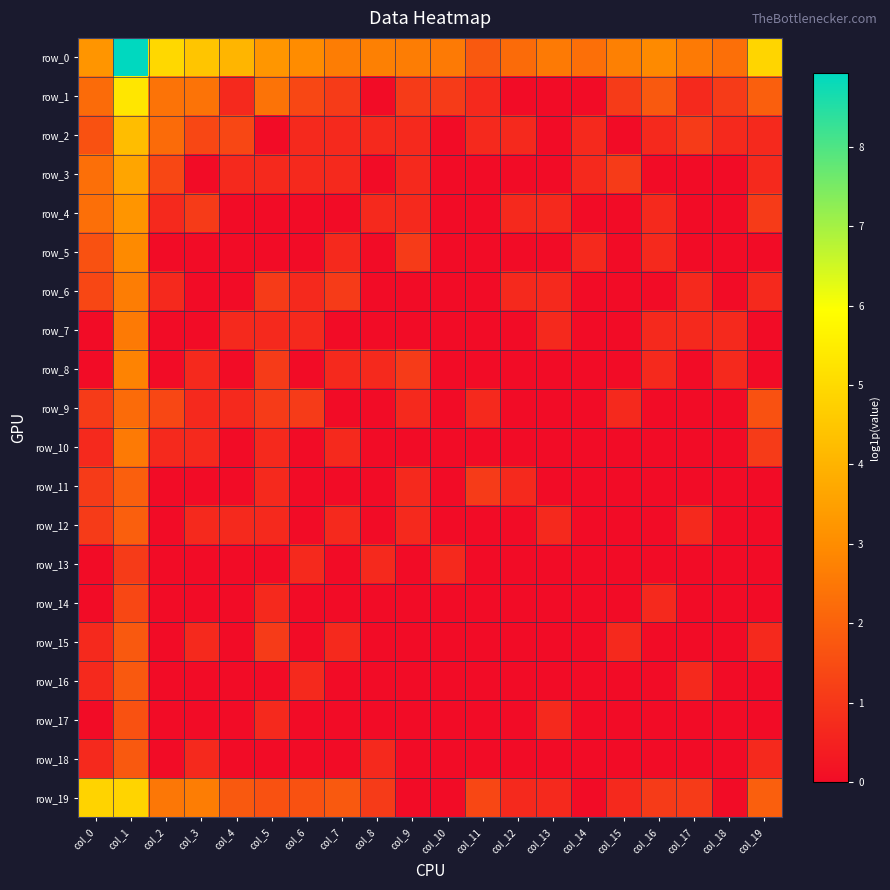

What is the sum of all row_12 values?

7.9